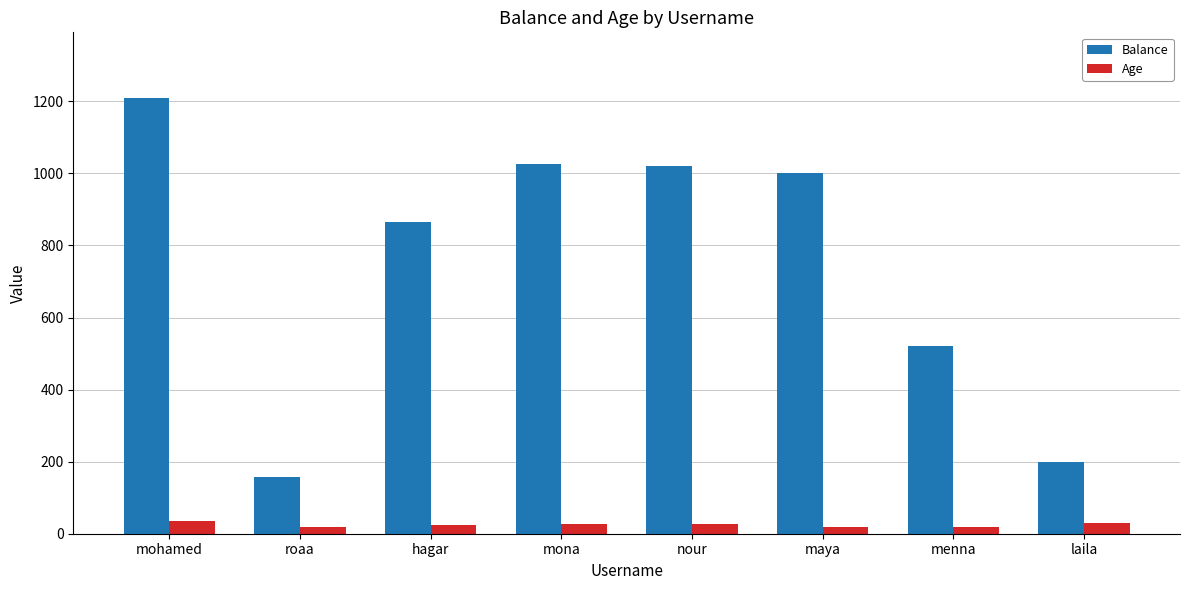

What value does the Balance series have at mohamed?

1210.0